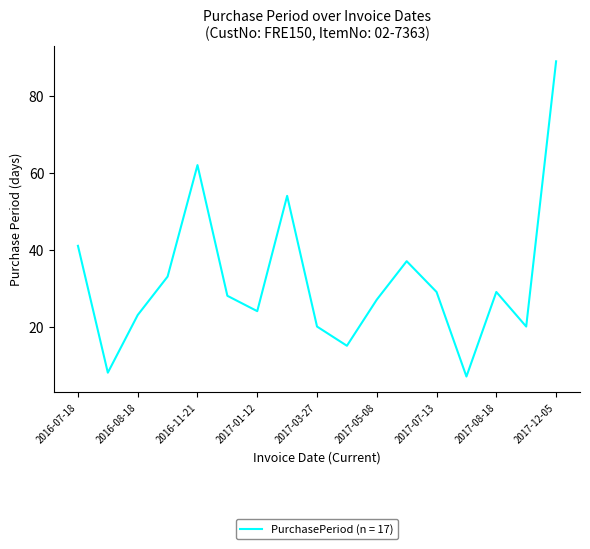

How many interior local peaks (higher than both neighbors) does the data have?

4